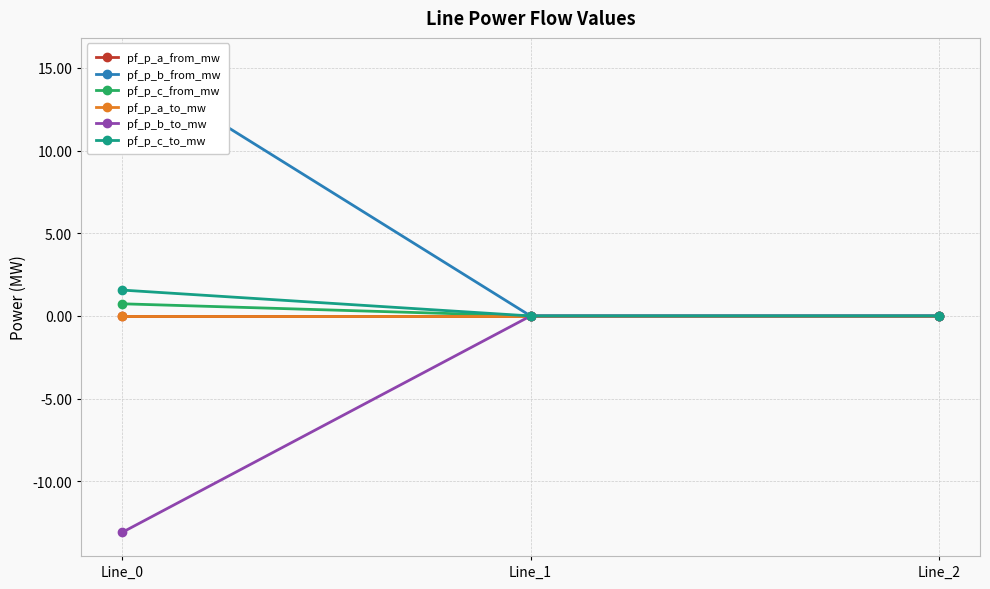

Which series has the widest spread of values?

pf_p_b_from_mw